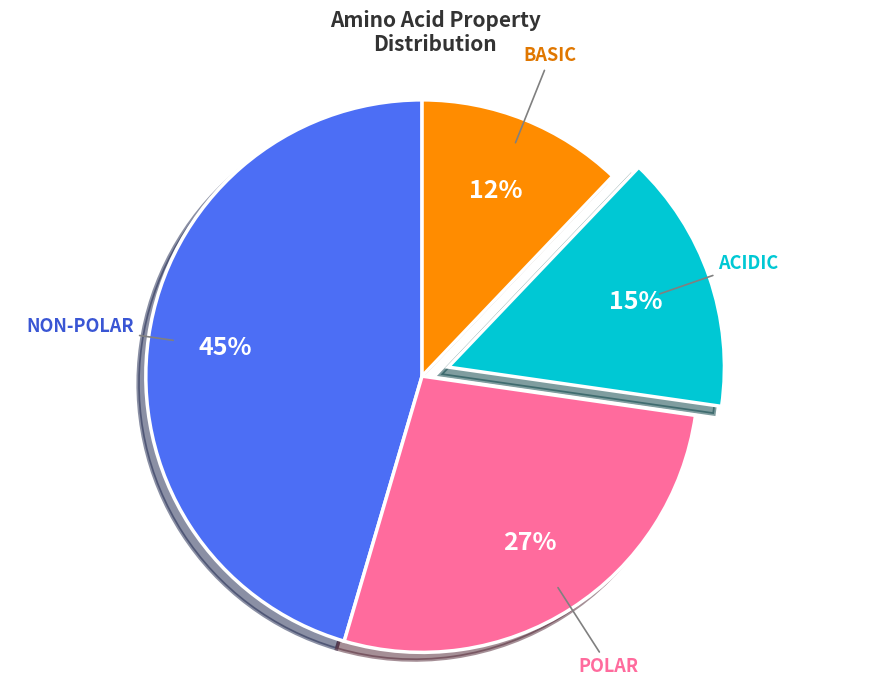

To the nearest percent, what is the difference between the largest and smallest slice percentages?

33%